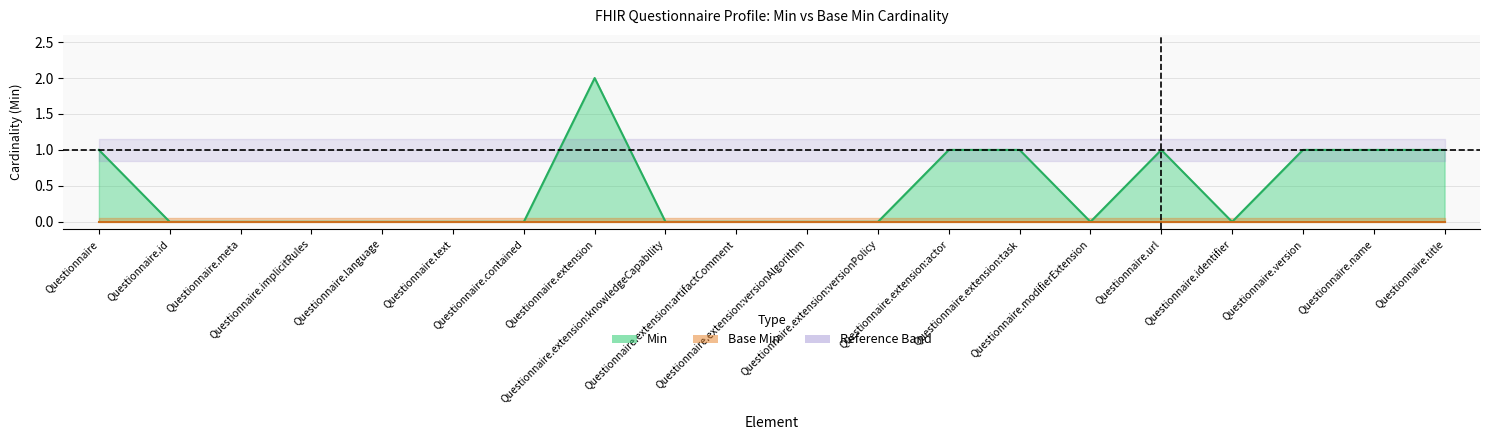

What is the greatest value displayed?

2